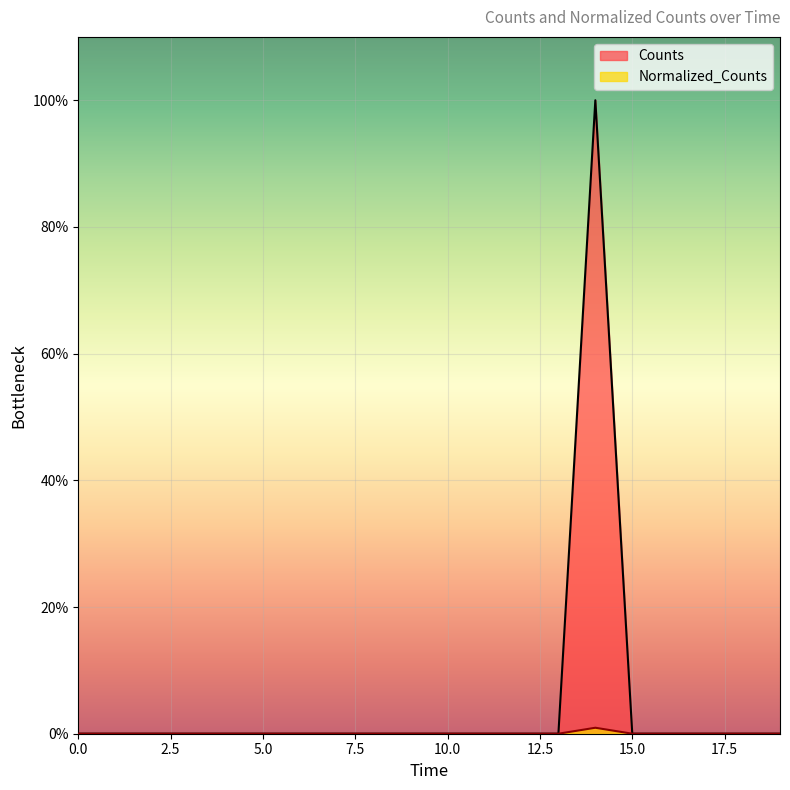

In Normalized_Counts, how many points are higher than both neighbors (excluding endpoints)?

1